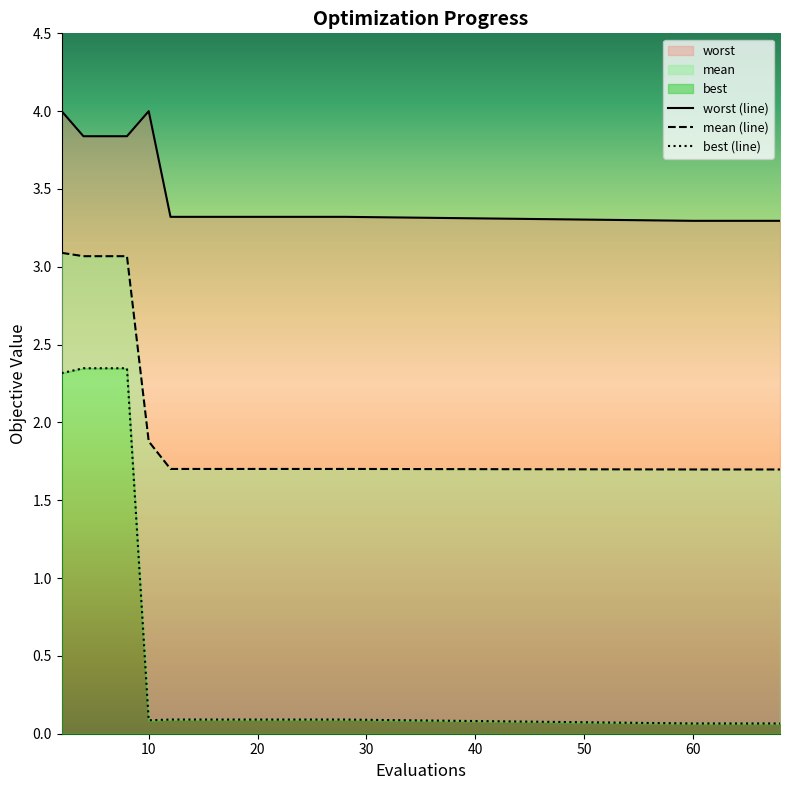

At which category is the sum across all series the highest?

2